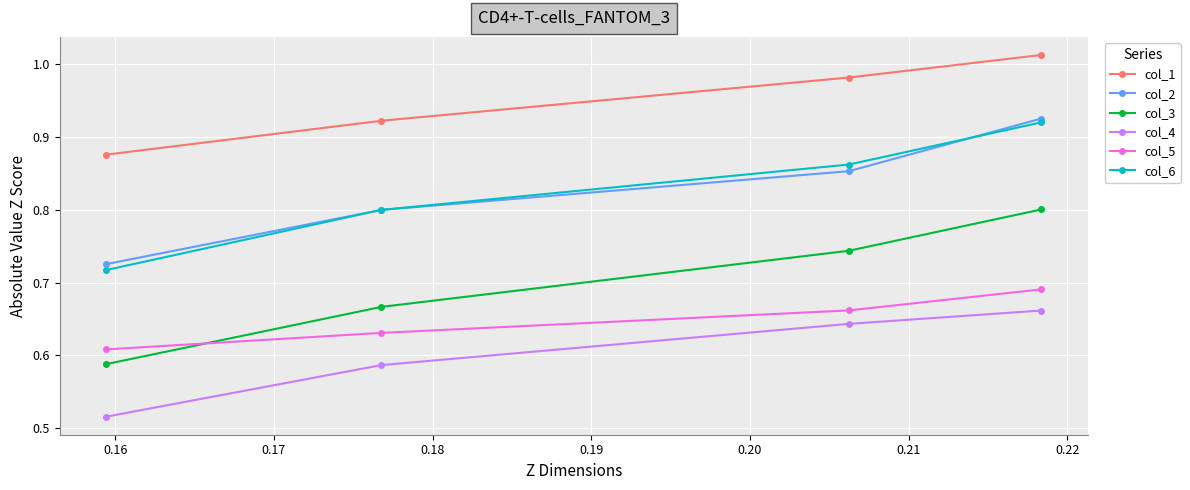

Which series has the largest total across all categories?

col_1